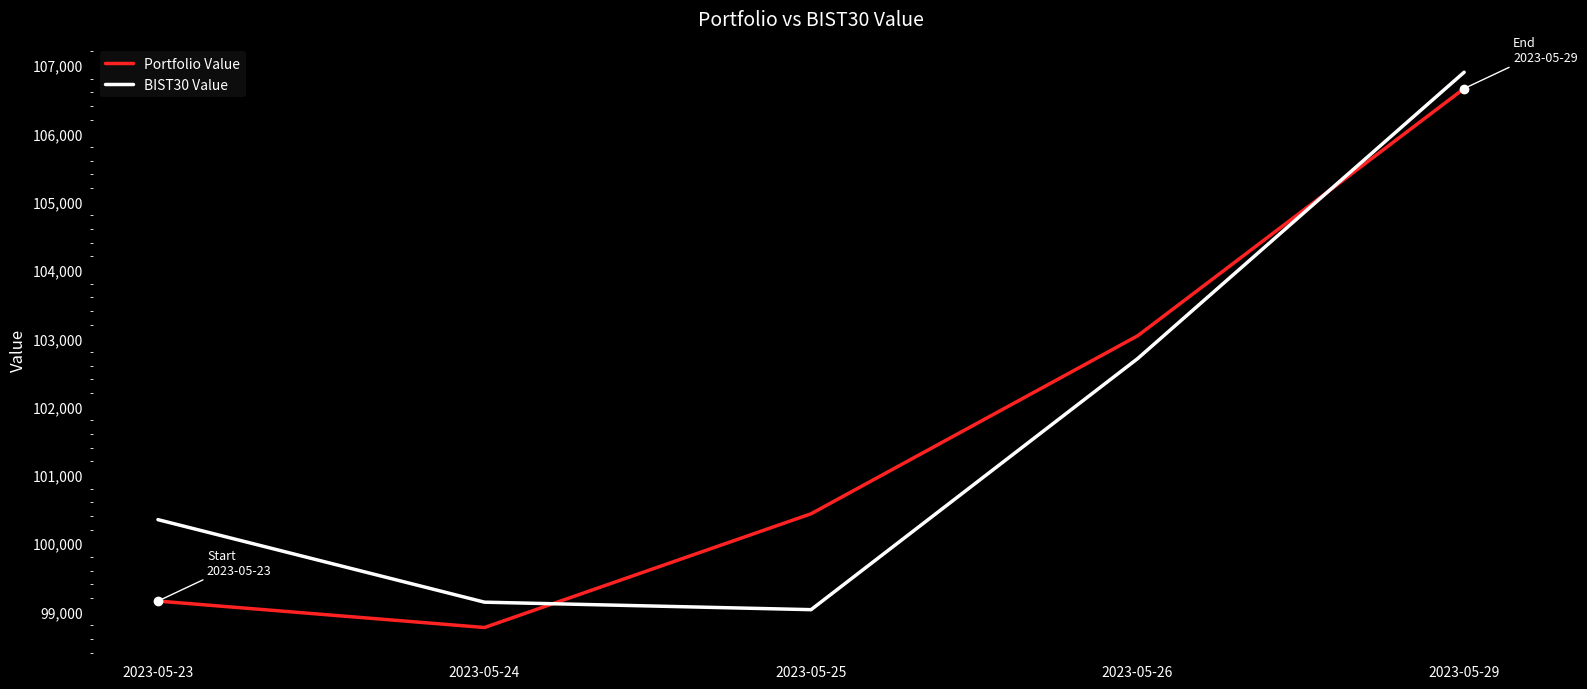

The Portfolio Value series shows 38994.7 at 2023-05-29. True or false?

False